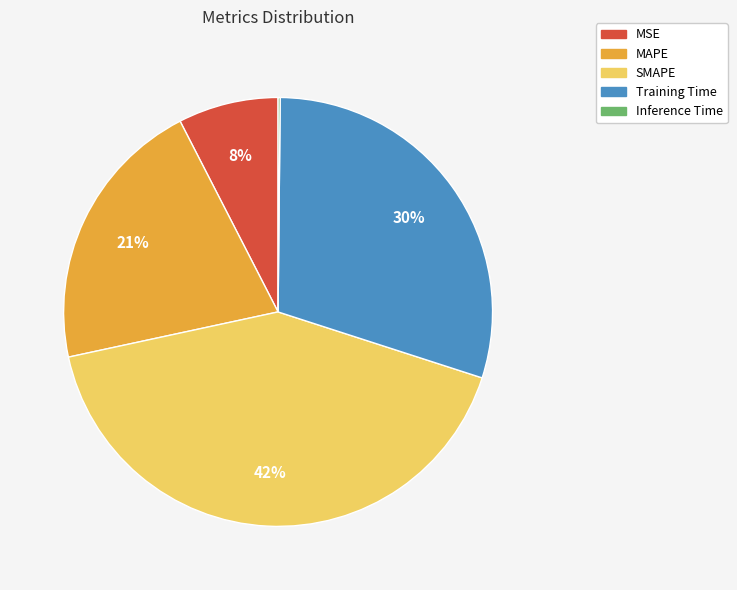

Approximately how many times larger is the value at MSE compared to Training Time?

0.3